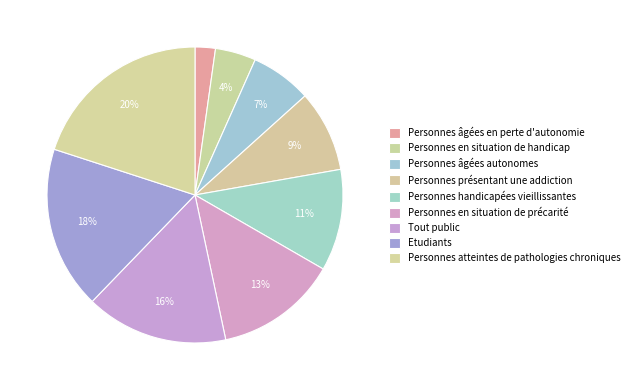

How many segments does this pie chart have?

9